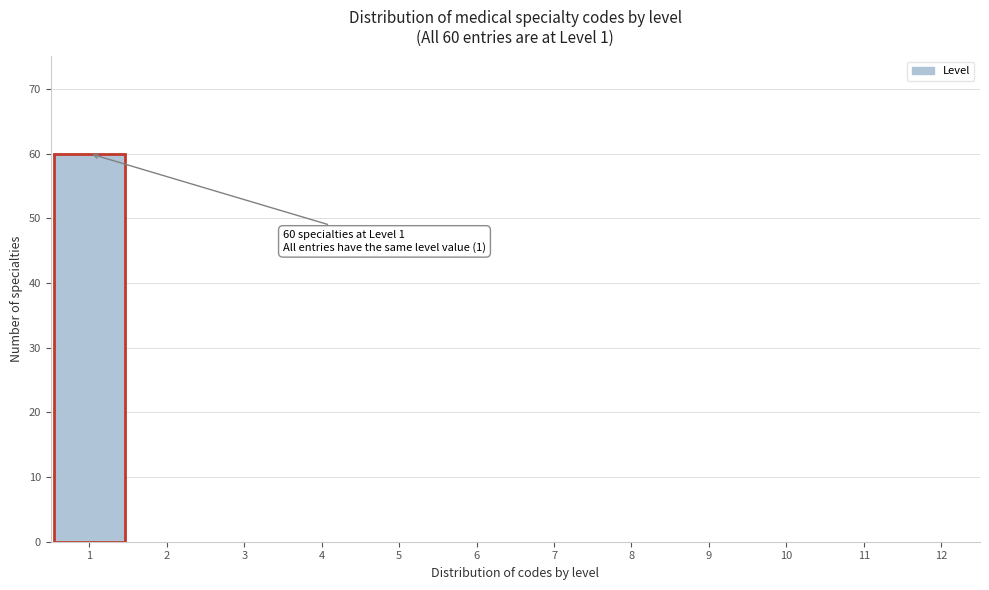

Over which range of the x-axis is the bar tallest?

0.5 to 1.5